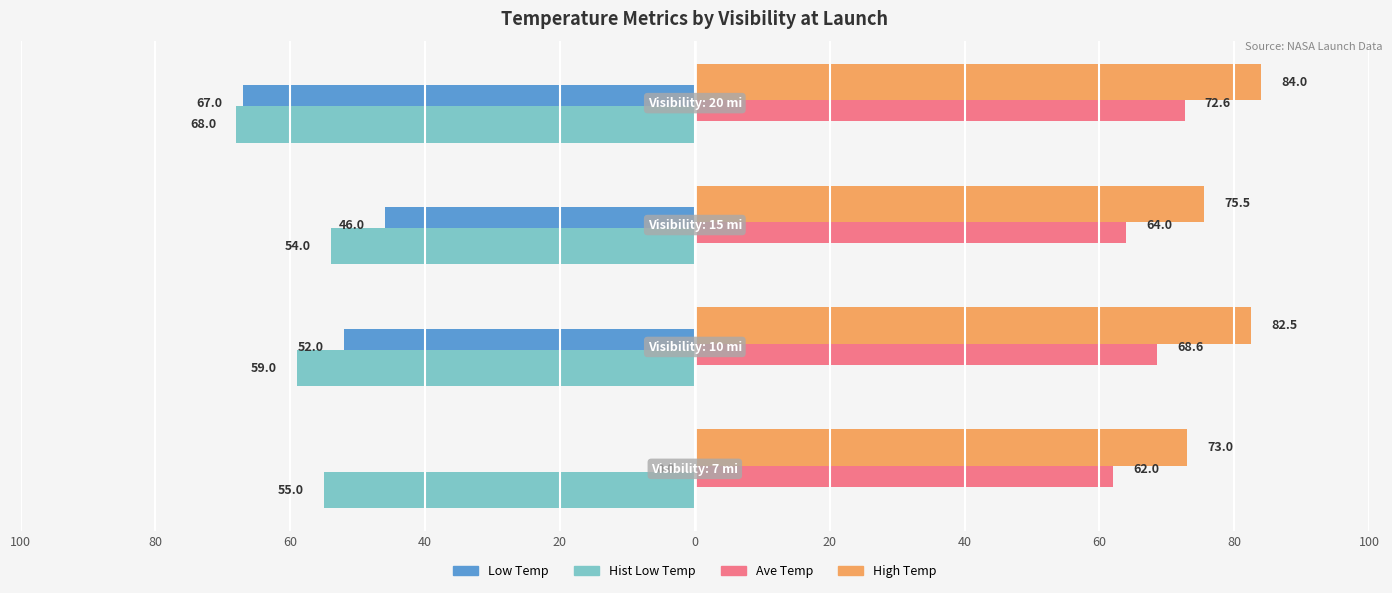

What are all the series names shown in the legend?

Low Temp, Hist Low Temp, Ave Temp, High Temp